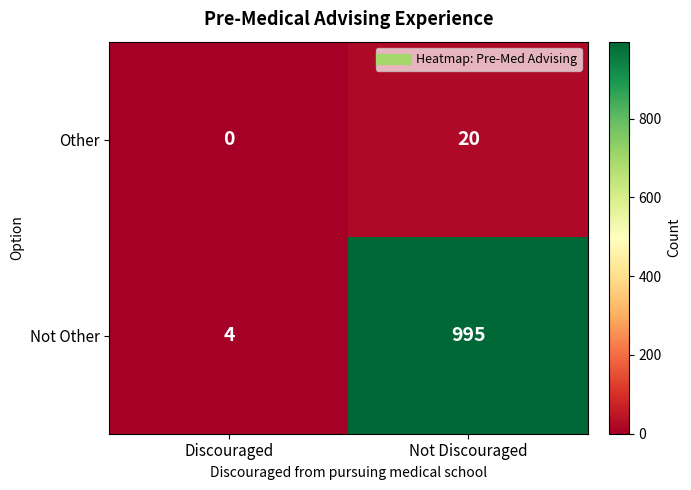

Reading left to right, what are all the values shown in this chart?

Other: 0	20
Not Other: 4	995